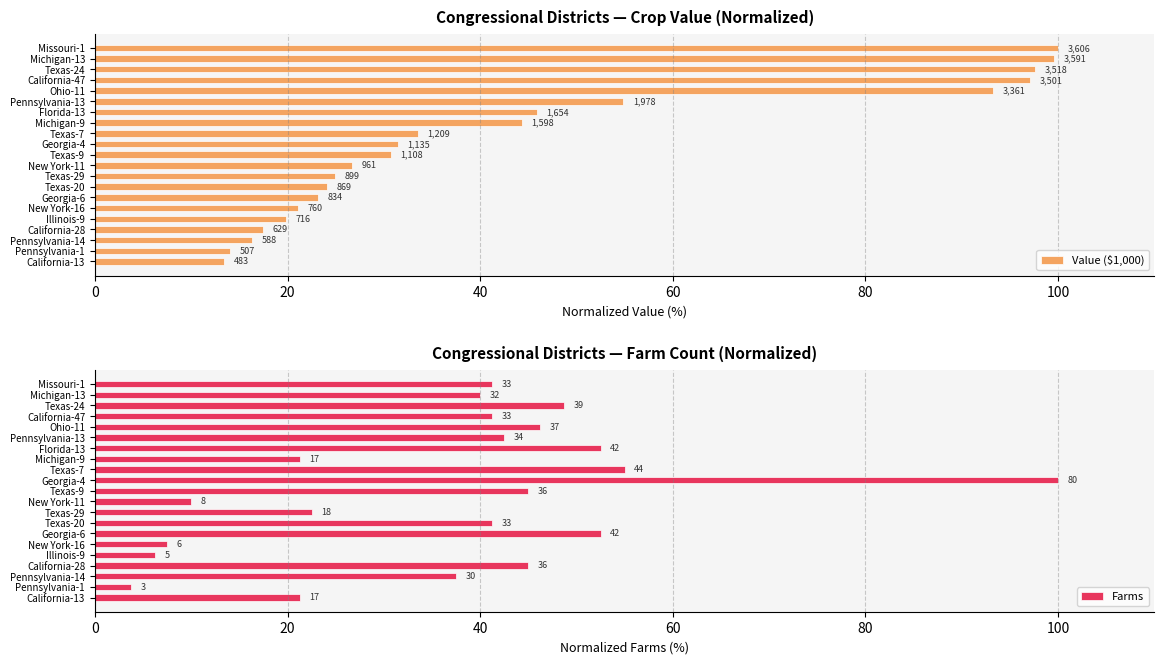

What is the spread (max minus min) of values at Michigan-13?

59.6